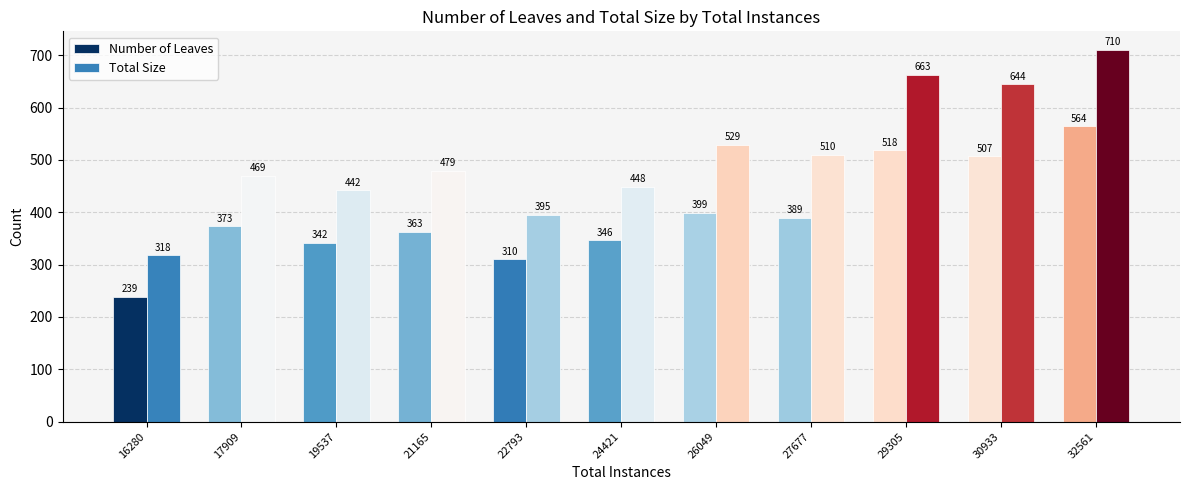

Which series has the widest spread of values?

Total Size